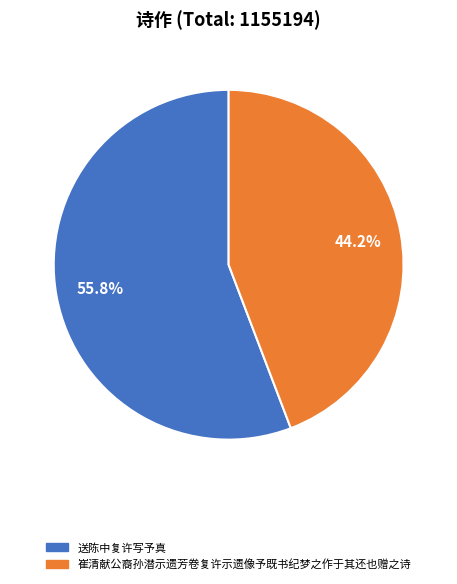

True or false: 崔清献公裔孙潜示遗芳卷复许示遗像予既书纪梦之作于其还也赠之诗 accounts for 32% of the total.

False